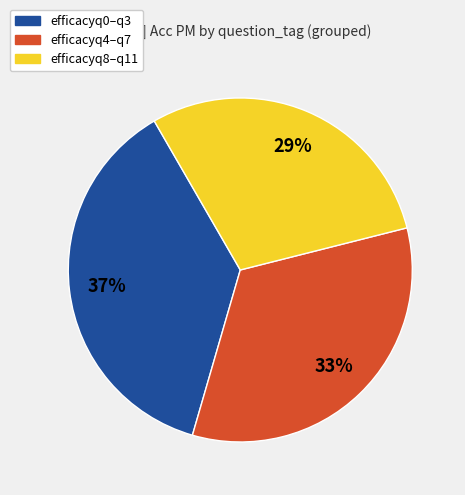

Is there a majority slice in this chart?

No